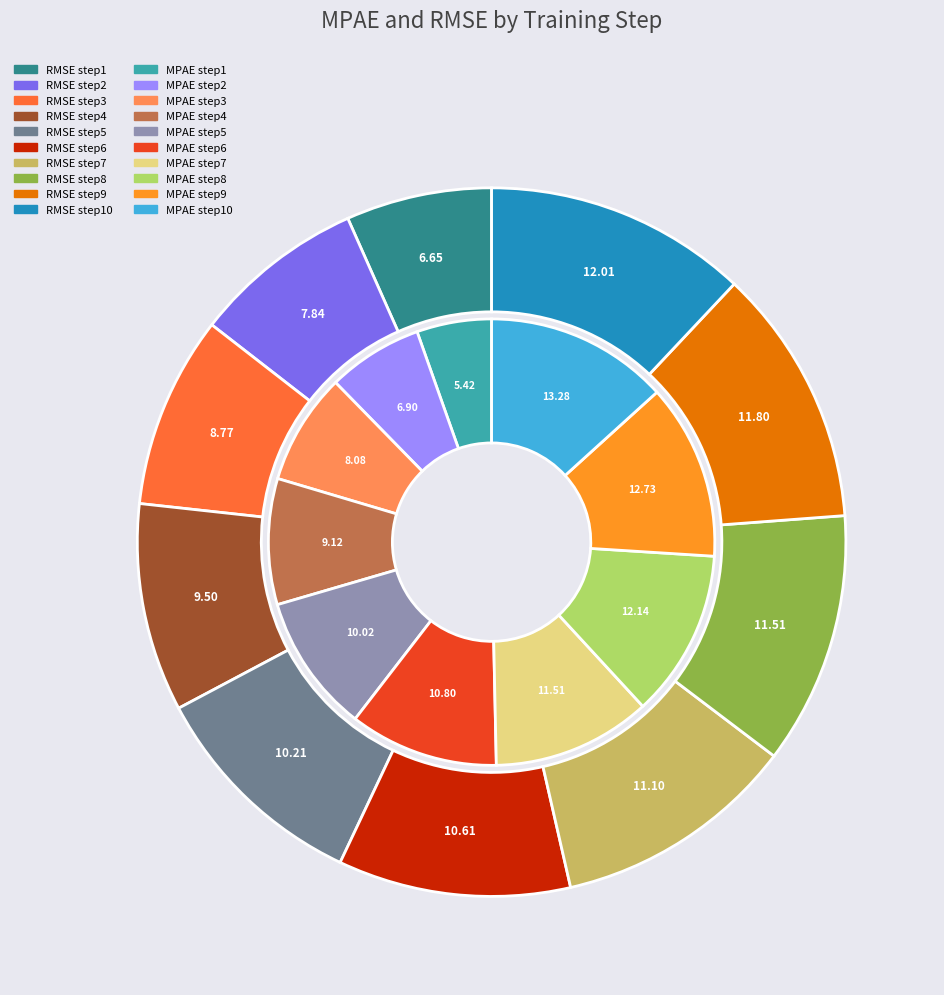

Which category has the biggest portion of the pie?

step10